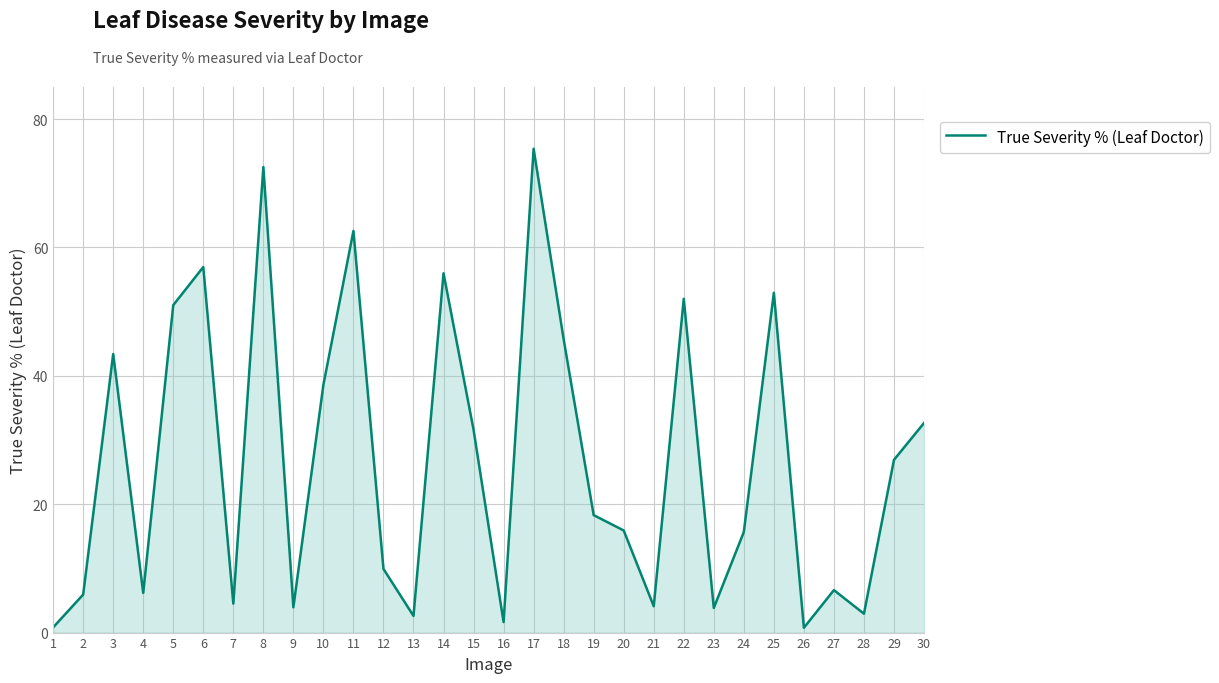

What is the approximate value at 19?

18.3